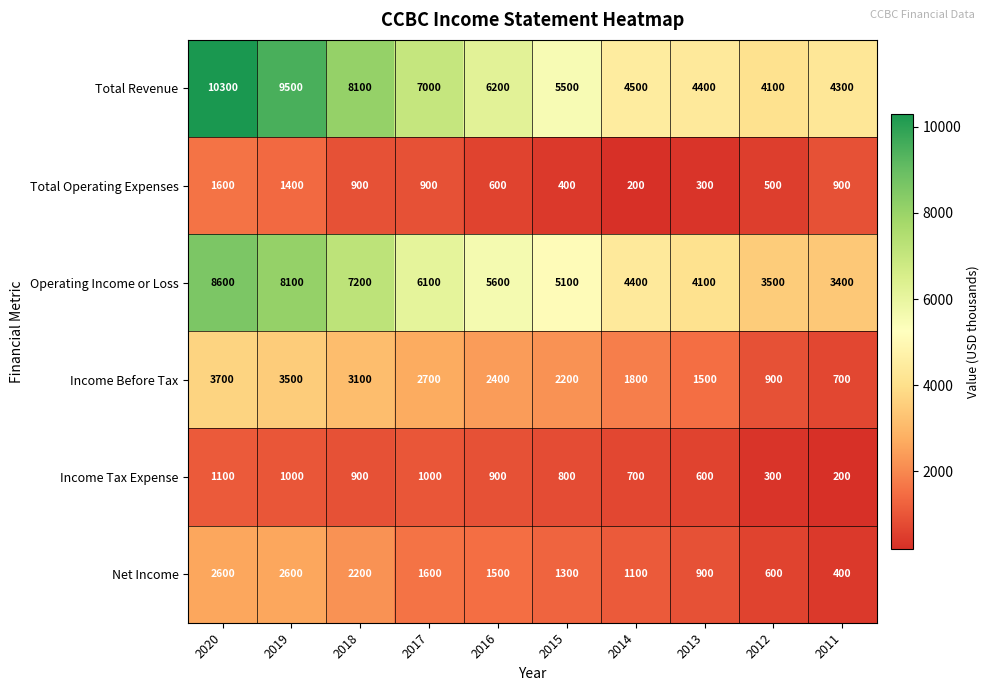

What is the total value across all series at 2019?

26100